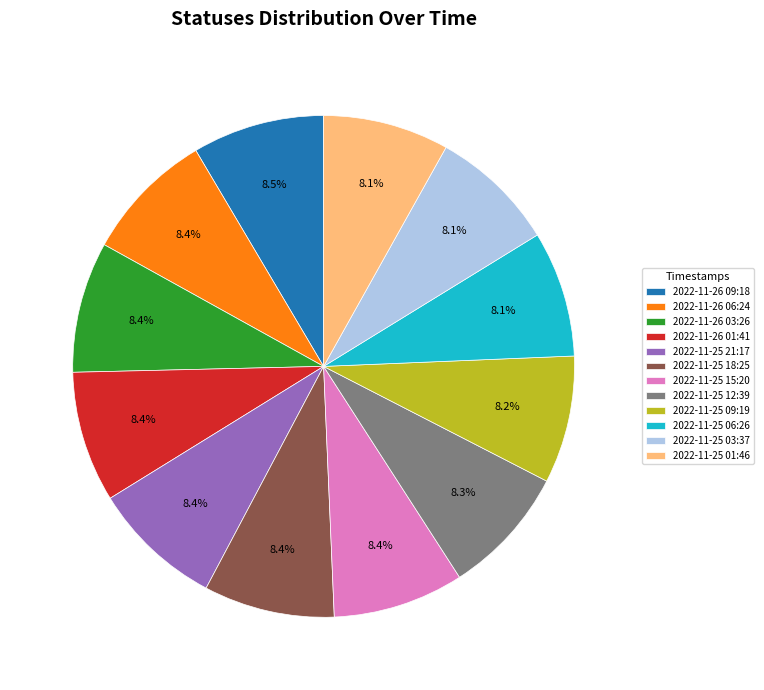

To the nearest percent, what is the difference between the largest and smallest slice percentages?

0%